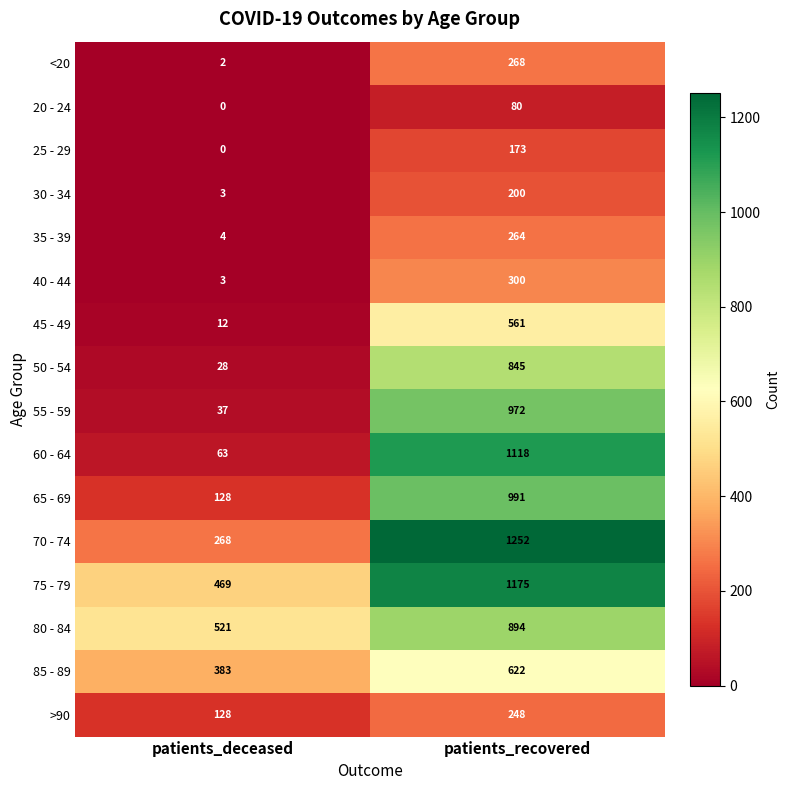

Rank the series by their maximum value, from lowest to highest.

20 - 24, 25 - 29, 30 - 34, >90, 35 - 39, <20, 40 - 44, 45 - 49, 85 - 89, 50 - 54, 80 - 84, 55 - 59, 65 - 69, 60 - 64, 75 - 79, 70 - 74